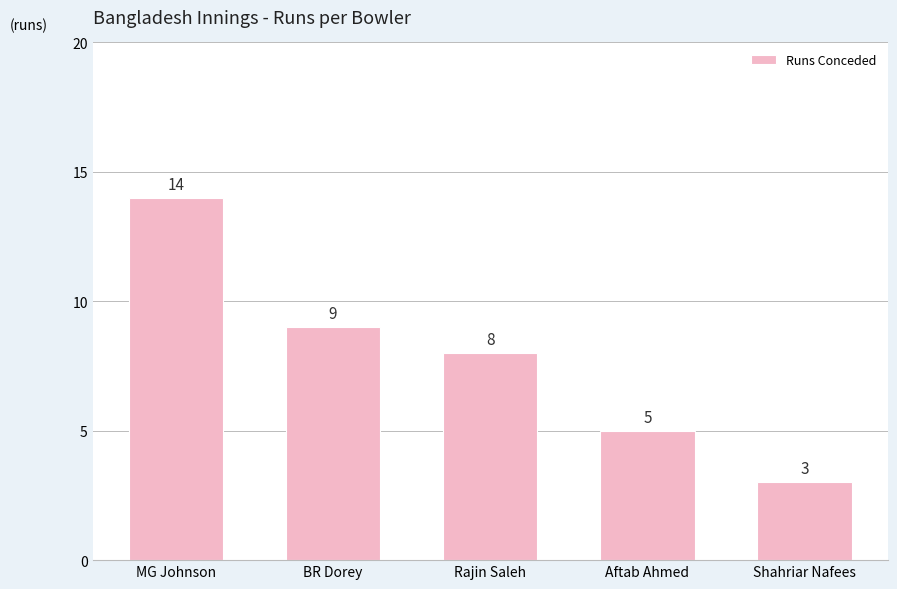

What is the maximum value shown in the chart?

14